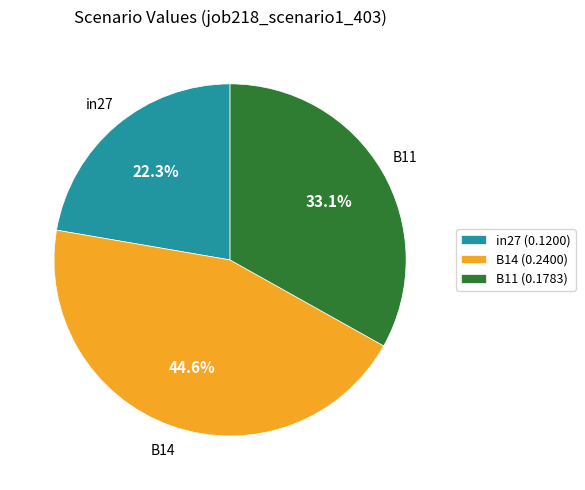

How many segments does this pie chart have?

3